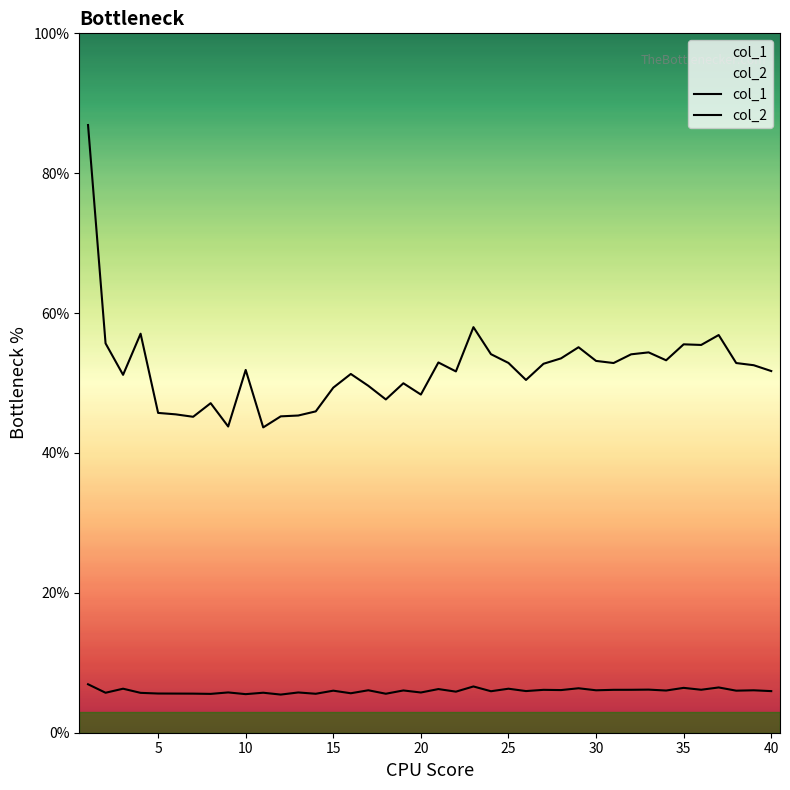

How many lines are shown in the chart?

2